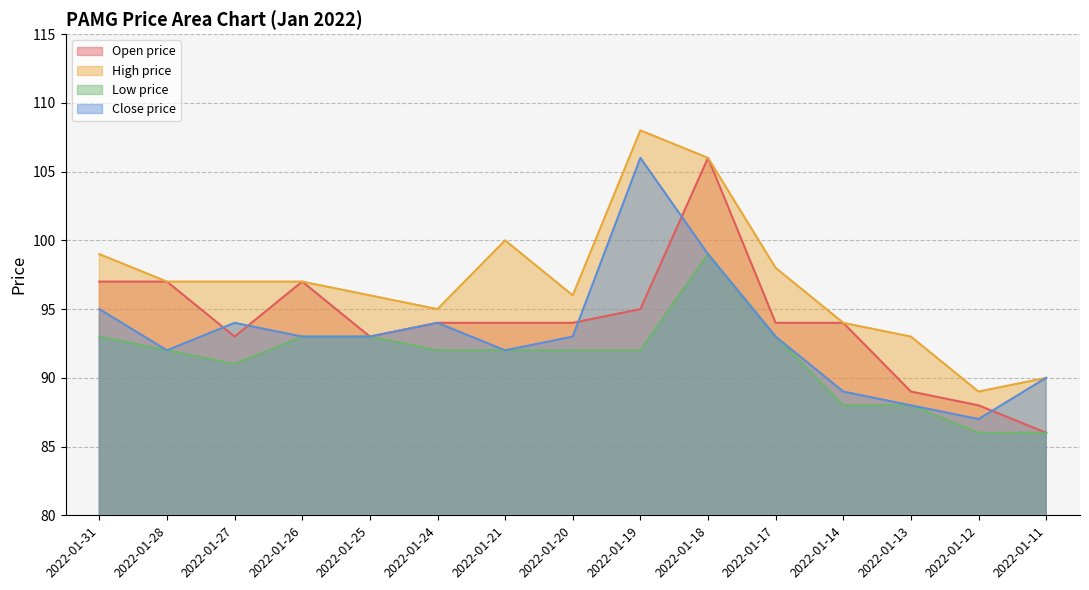

Between 2022-01-19 and 2022-01-31, which series saw the biggest shift?

close_prc